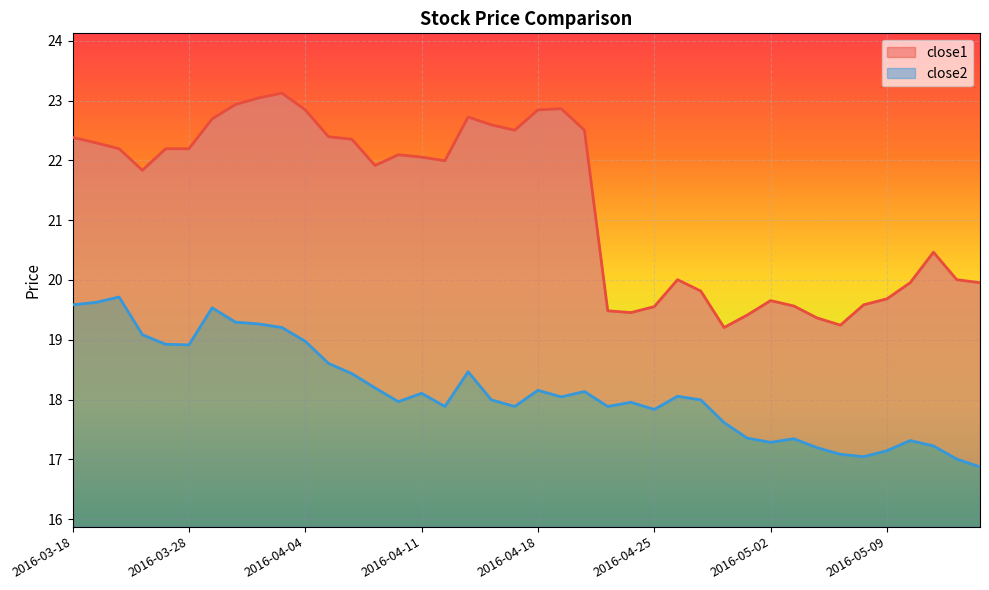

At which category does the chart reach its minimum across all series?

2016-05-13